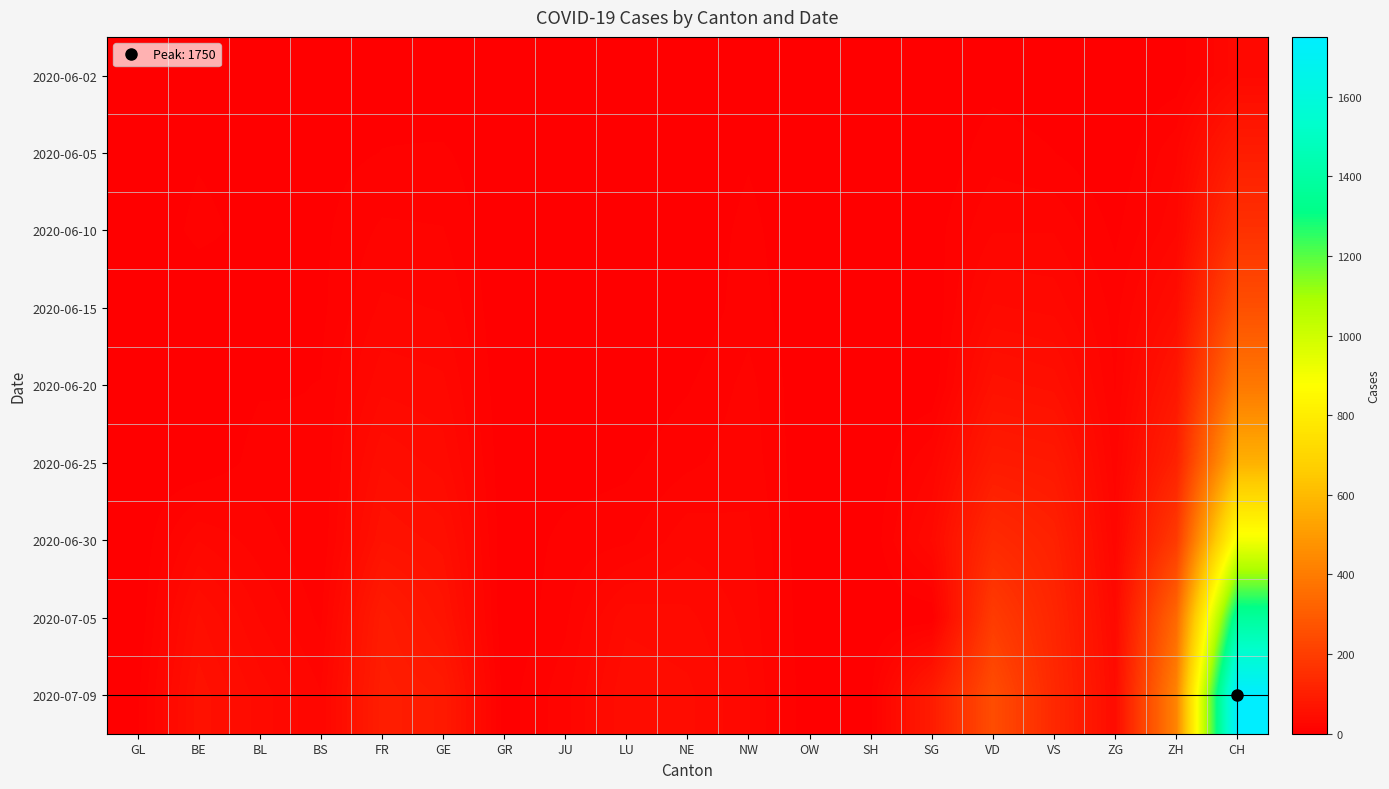

Reading left to right, extract all data points from this chart.

2020-06-02: GL=0	BE=1	BL=0	BS=2	FR=4	GE=0	GR=0	JU=0	LU=1	NE=0	NW=0	OW=0	SH=0	SG=0	VD=4	VS=2	ZG=0	ZH=2	CH=32
2020-06-05: GL=0	BE=6	BL=3	BS=4	FR=7	GE=8	GR=0	JU=1	LU=0	NE=0	NW=6	OW=0	SH=0	SG=0	VD=11	VS=7	ZG=0	ZH=19	CH=95
2020-06-10: GL=0	BE=9	BL=4	BS=5	FR=15	GE=14	GR=0	JU=1	LU=0	NE=1	NW=9	OW=0	SH=0	SG=3	VD=20	VS=20	ZG=5	ZH=26	CH=160
2020-06-15: GL=0	BE=0	BL=4	BS=5	FR=22	GE=20	GR=0	JU=2	LU=1	NE=0	NW=11	OW=0	SH=0	SG=0	VD=35	VS=32	ZG=11	ZH=45	CH=259
2020-06-20: GL=0	BE=0	BL=6	BS=7	FR=32	GE=29	GR=0	JU=2	LU=1	NE=6	NW=16	OW=0	SH=0	SG=0	VD=58	VS=52	ZG=13	ZH=75	CH=389
2020-06-25: GL=1	BE=0	BL=10	BS=7	FR=47	GE=38	GR=1	JU=3	LU=5	NE=12	NW=18	OW=0	SH=0	SG=20	VD=89	VS=82	ZG=17	ZH=110	CH=573
2020-06-30: GL=0	BE=27	BL=17	BS=7	FR=61	GE=52	GR=1	JU=9	LU=12	NE=25	NW=22	OW=0	SH=1	SG=35	VD=137	VS=109	ZG=23	ZH=189	CH=904
2020-07-05: GL=0	BE=49	BL=27	BS=12	FR=92	GE=65	GR=0	JU=12	LU=39	NE=36	NW=25	OW=0	SH=0	SG=0	VD=194	VS=124	ZG=33	ZH=337	CH=1377
2020-07-09: GL=5	BE=59	BL=38	BS=21	FR=100	GE=87	GR=3	JU=18	LU=47	NE=43	NW=28	OW=1	SH=5	SG=92	VD=250	VS=132	ZG=41	ZH=424	CH=1750